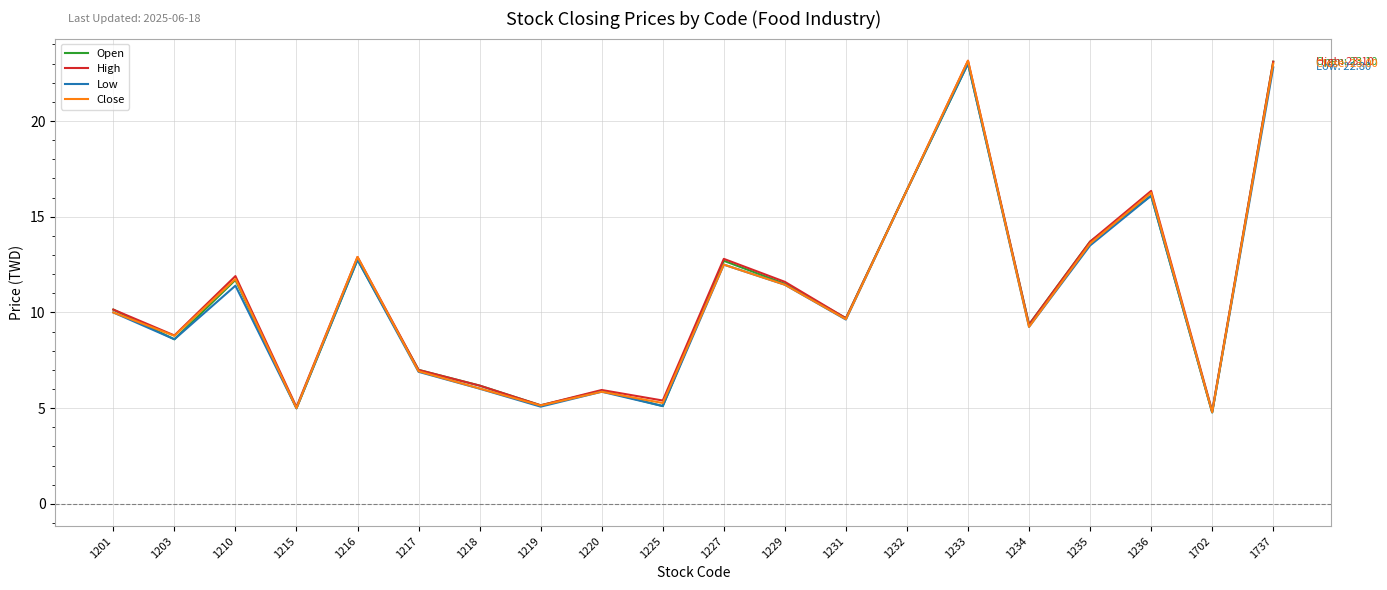

Is it true that Close equals 2.7 at 1225?

False